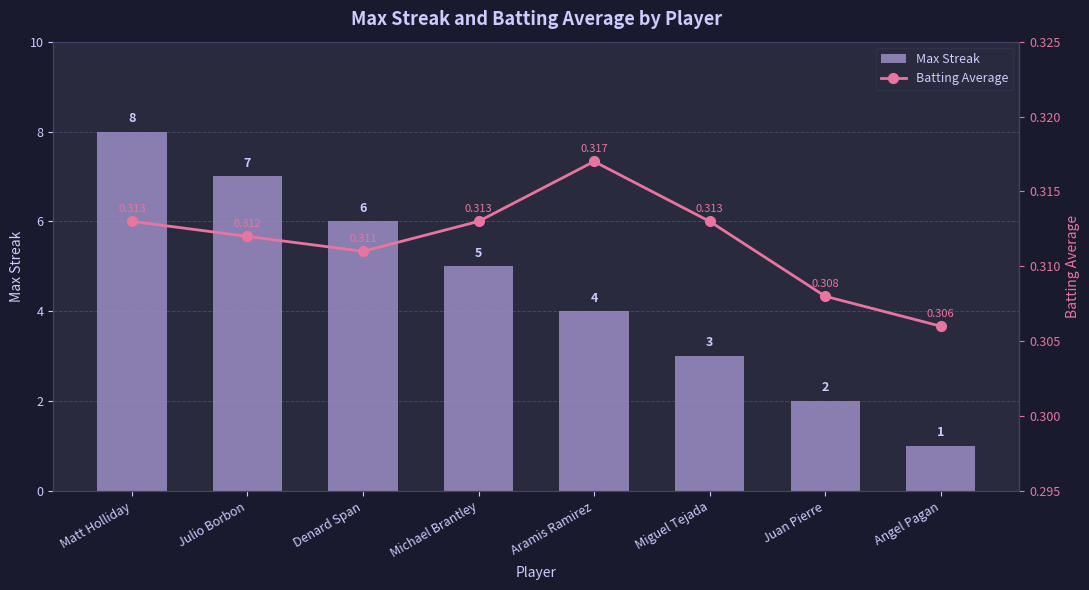

Which label corresponds to the smallest value in the chart?

Angel Pagan